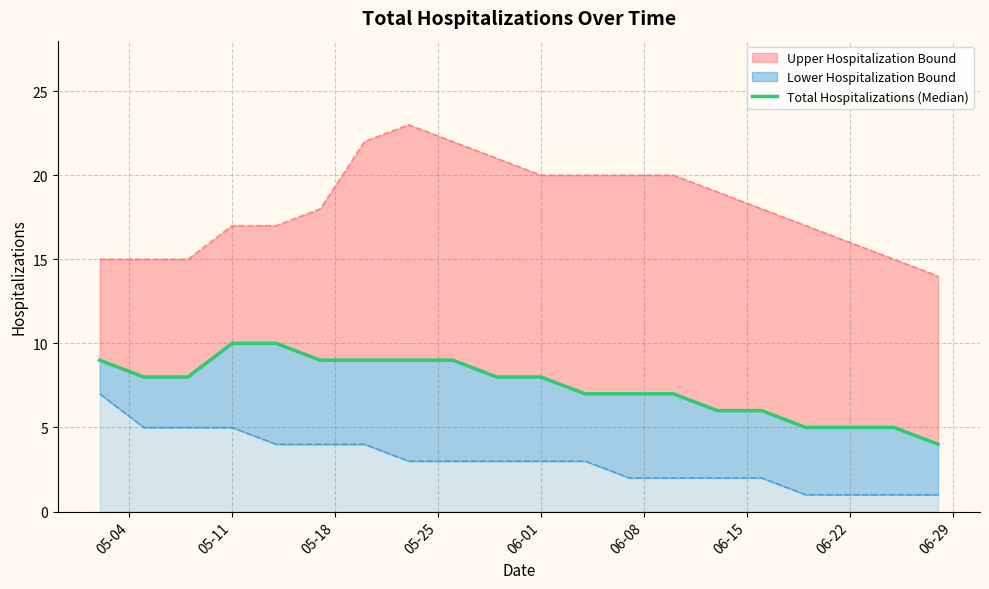

What is the label of the 5th point from the left?

06-01